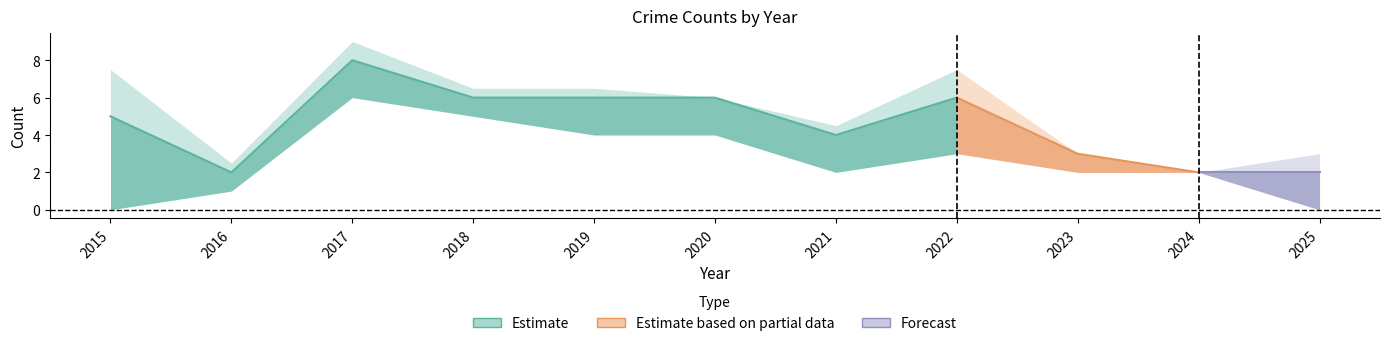

The value of Total at 2021 is 4. True or false?

True